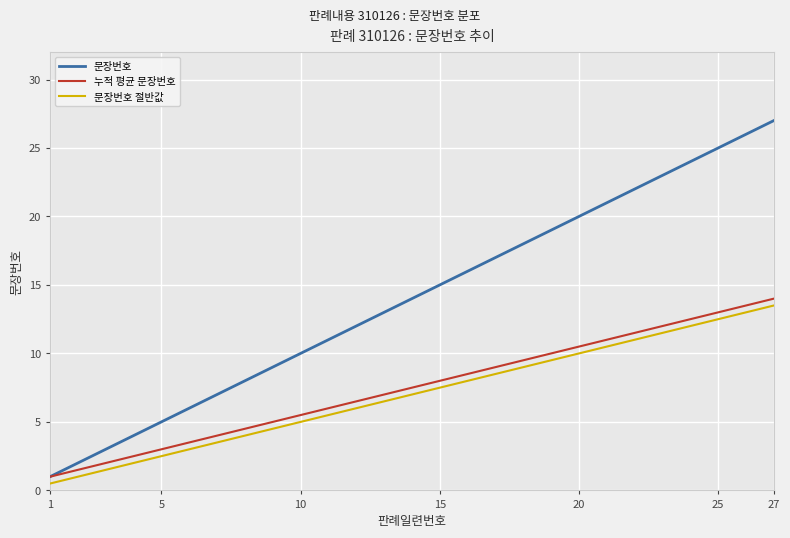

How many lines are shown in the chart?

3